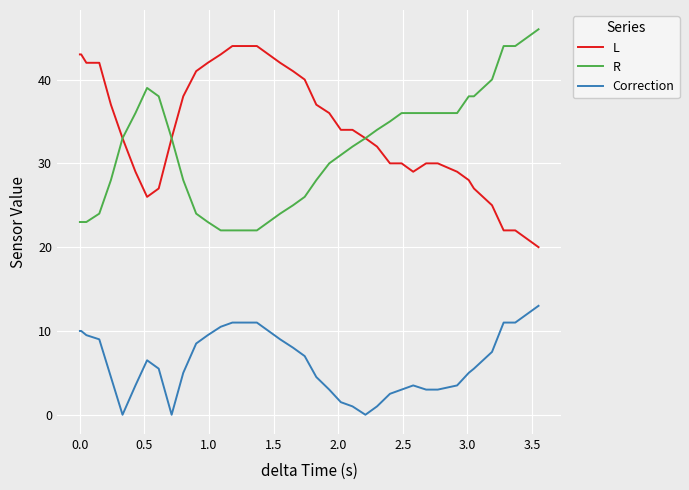

True or false: Correction and R cross at least once.

False